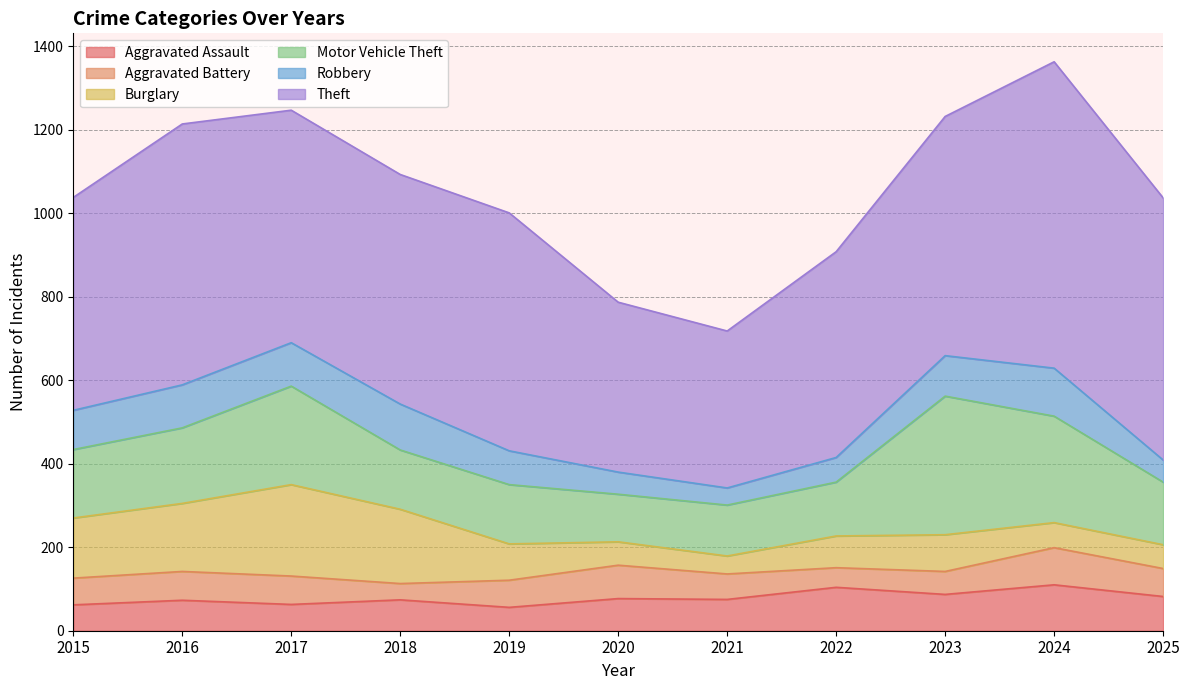

Which series has the widest spread of values?

Theft